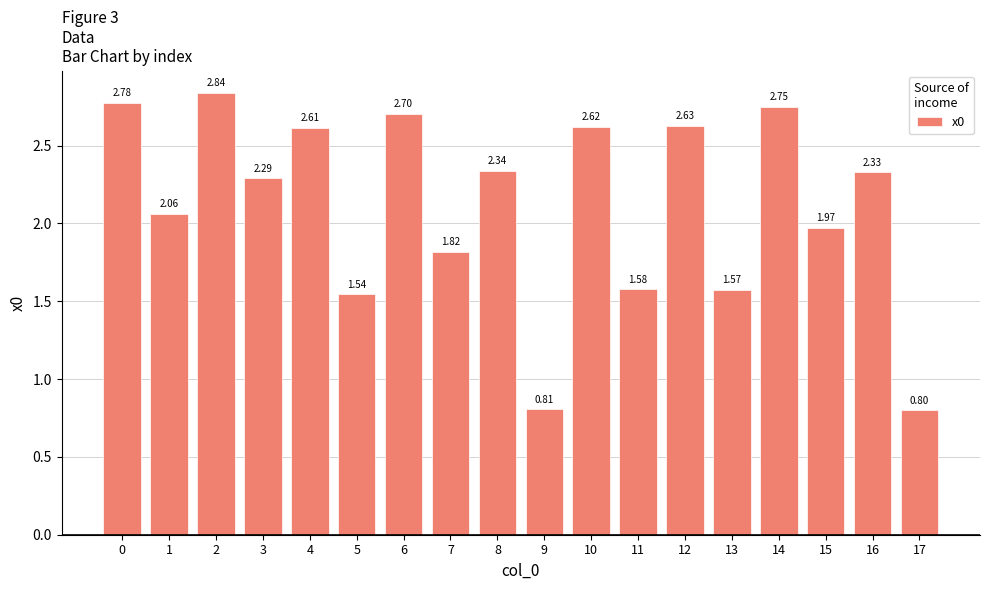

What is the change in value from 5 to 14?

+1.2